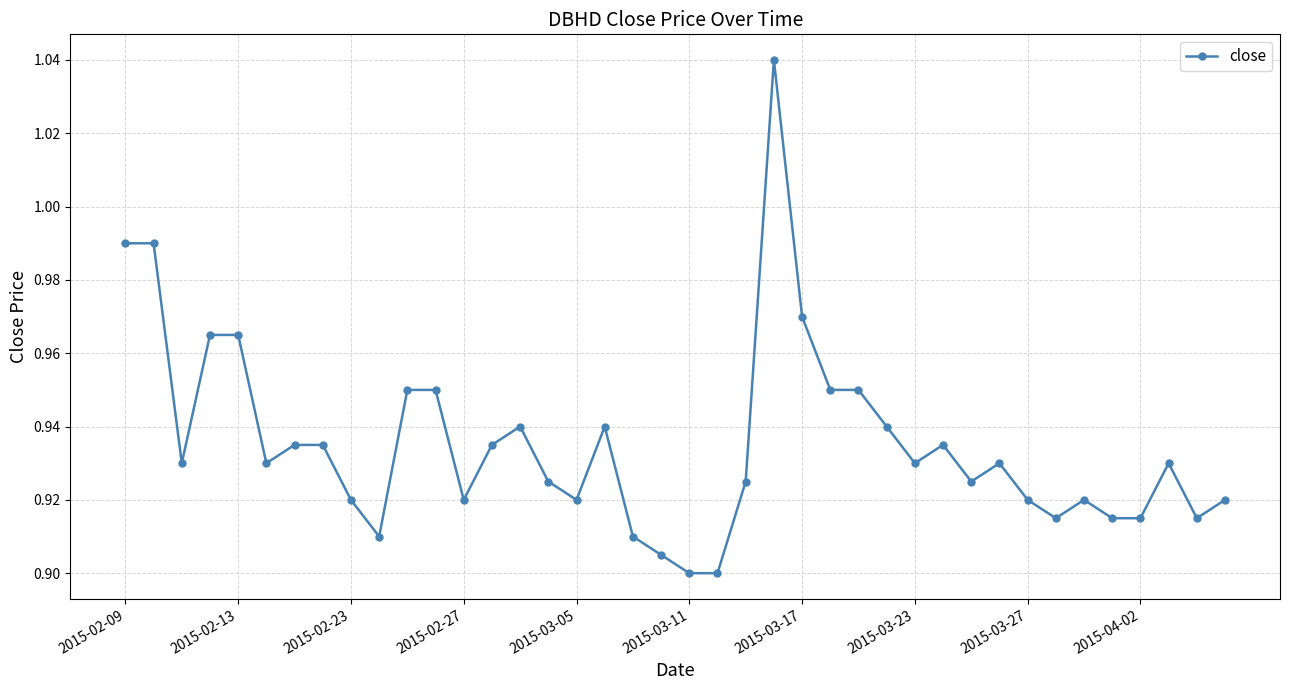

True or false: there are more than 2 points higher than both neighbors.

True